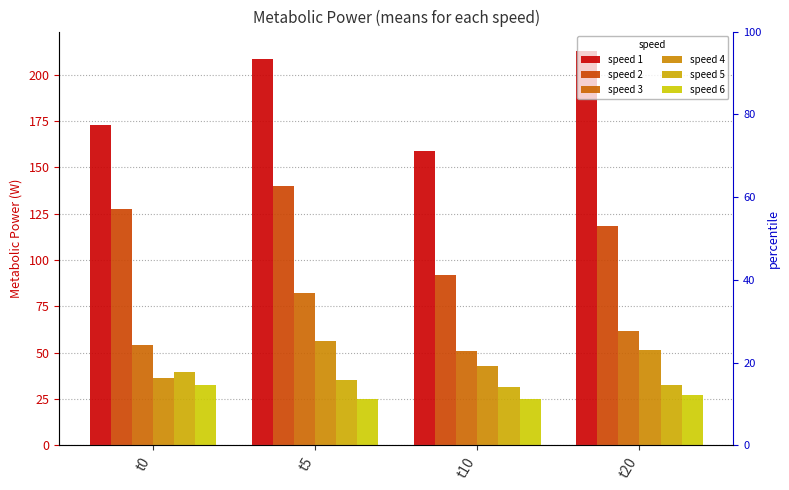

Which category has the highest value in the speed 4 series?

t5